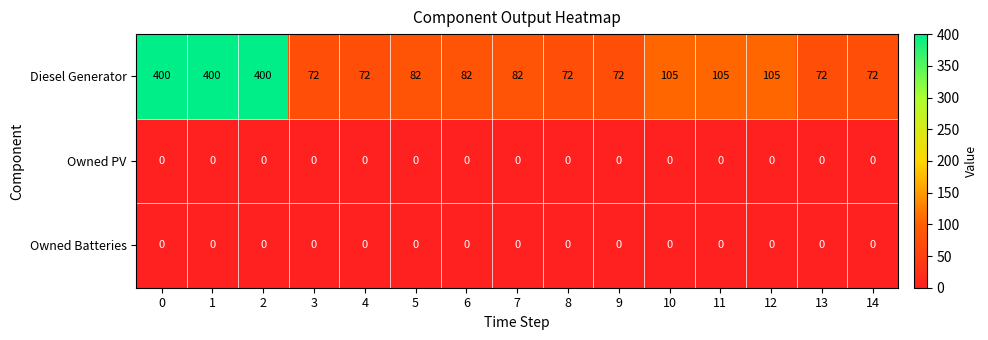

What is the total value across all series at 3?

72